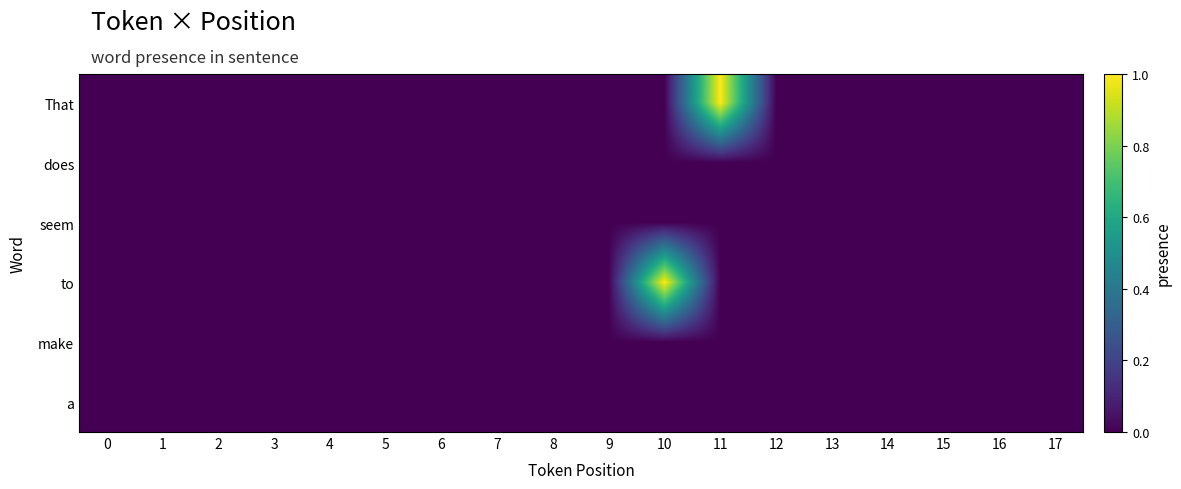

At how many categories does at least one series exceed 0?

2